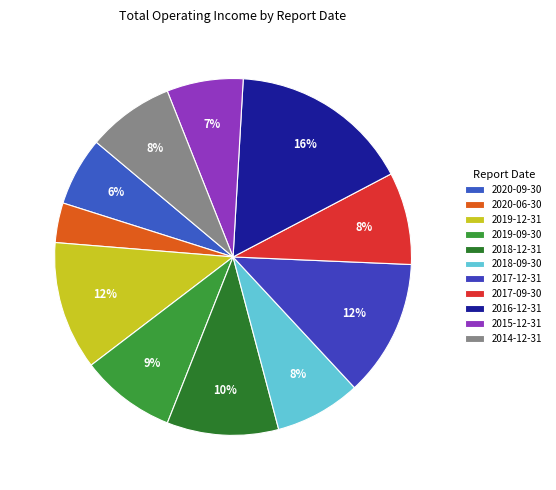

How many slices are in this pie chart?

11